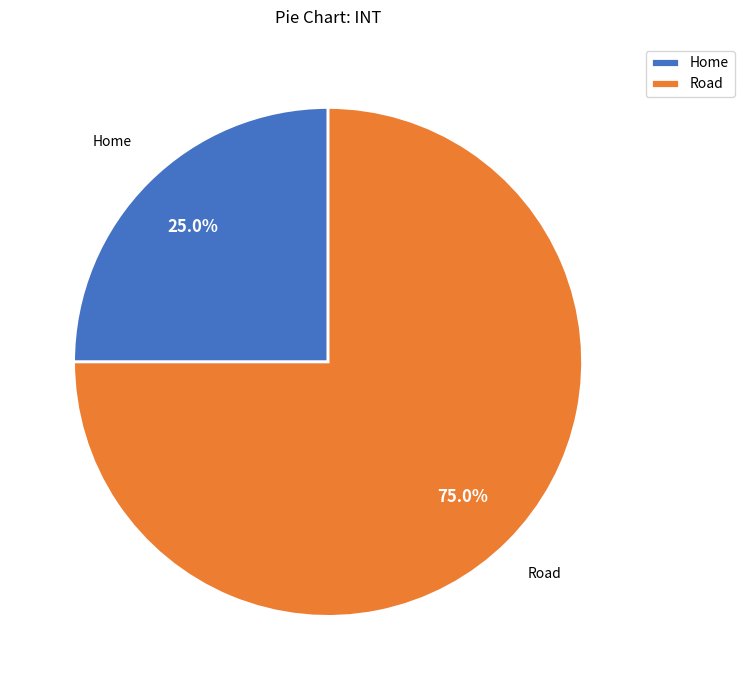

Is the sum of Road and Home greater than half?

Yes